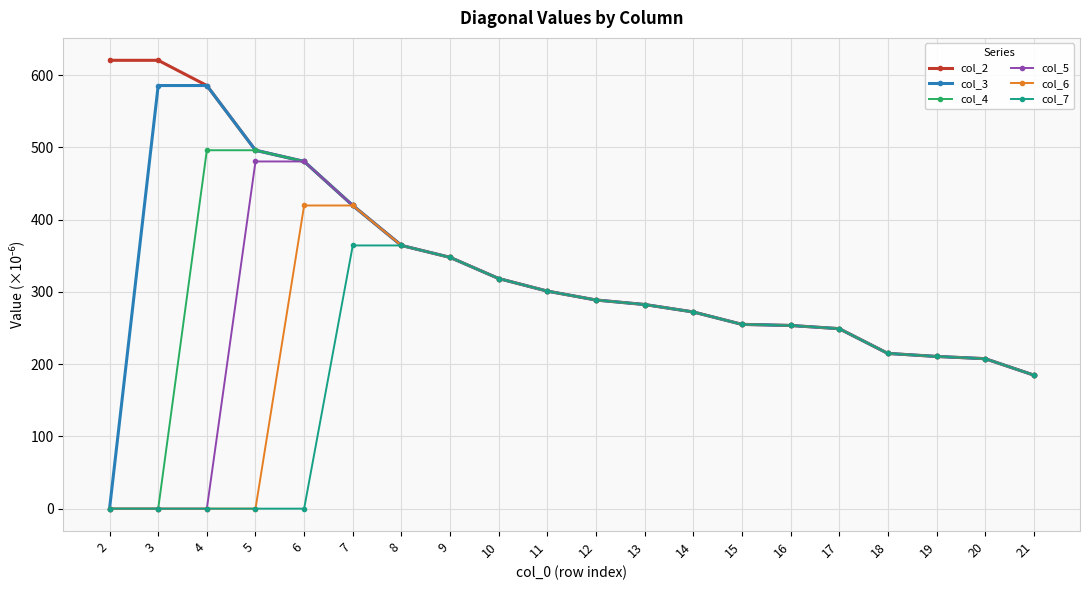

What is the value of the col_4 point at the 6th from the left?

419.6